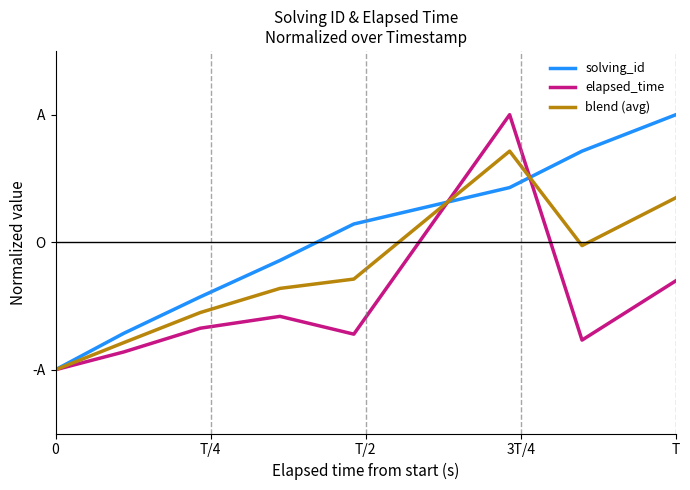

Rank the series by their average value, from lowest to highest.

elapsed_time, blend (avg), solving_id